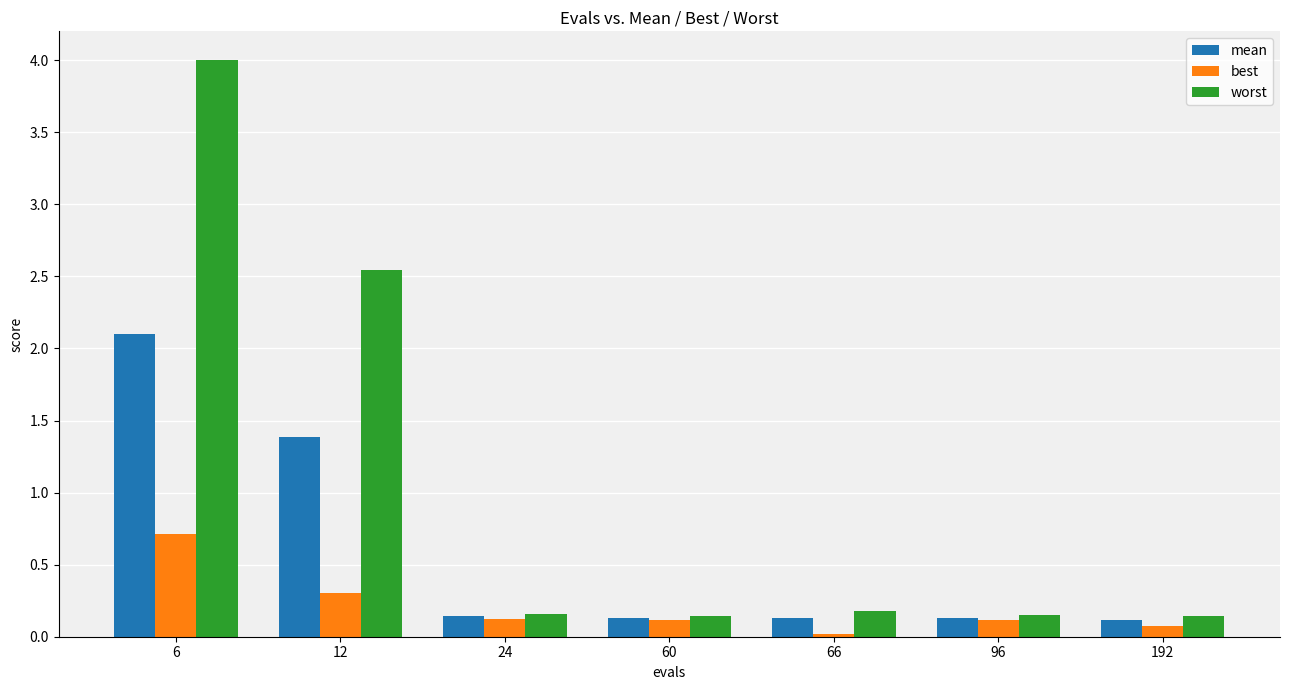

Which series has the widest spread of values?

worst